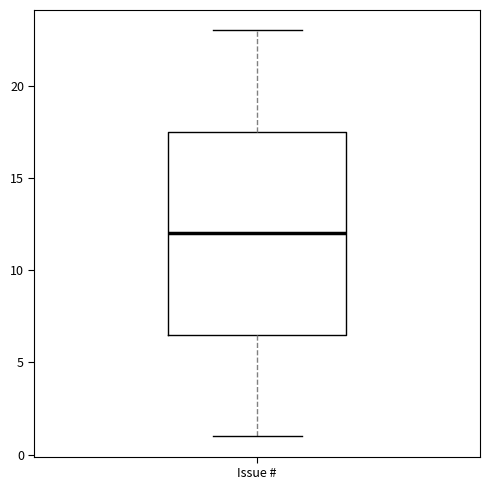

Read this box plot against the y-axis: the position of the median line, the range covered by the box, and the ends of both whiskers. The values are not printed on the chart, so give them approximately, as read against the axis.

median 12.0, box 6.5 to 17.5, whiskers 1.0 to 23.0